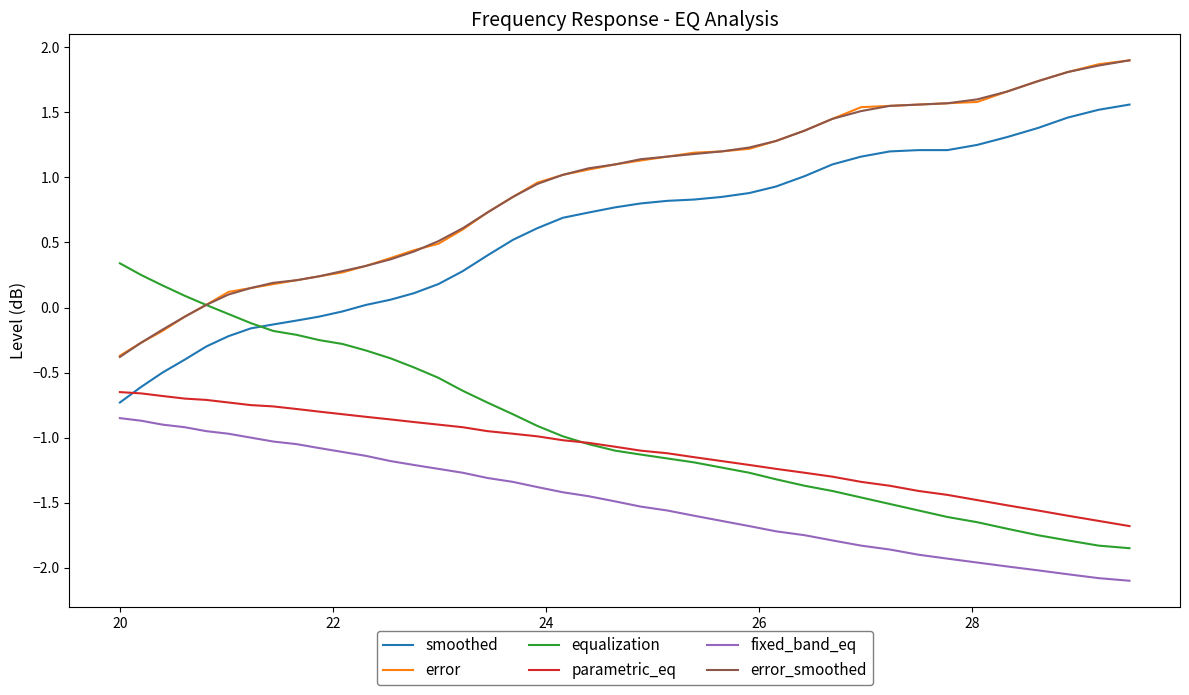

What is the minimum value for error_smoothed?

-0.4